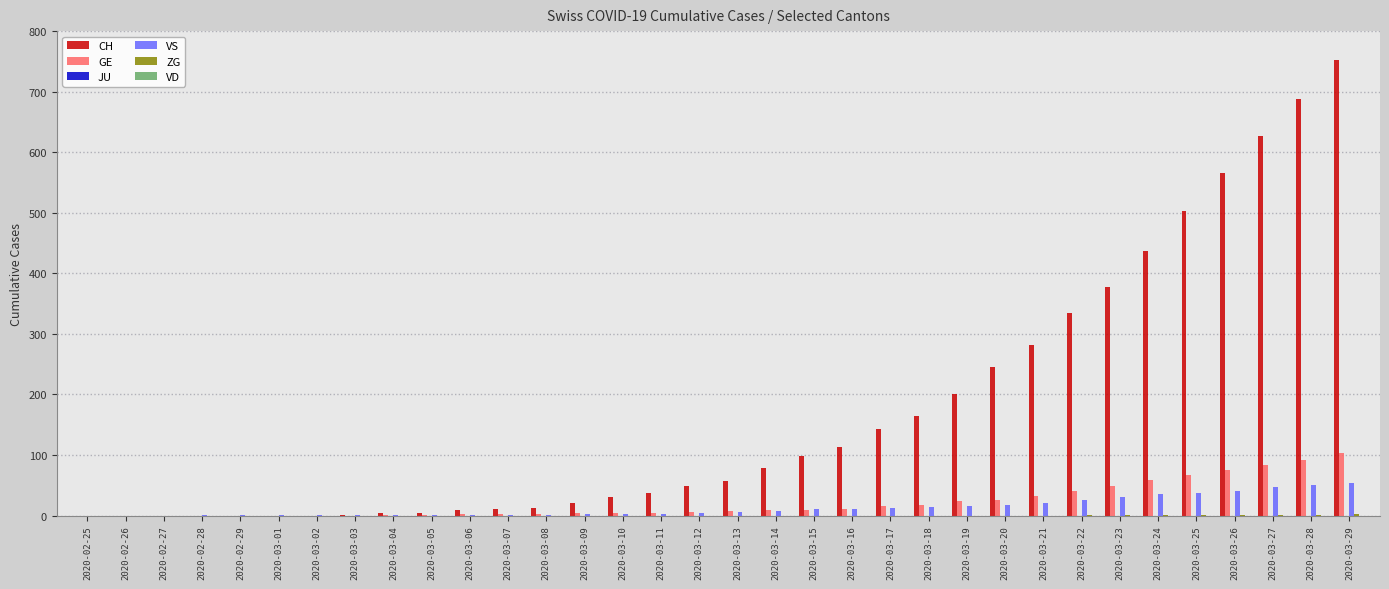

What is the maximum value shown in the chart?

753